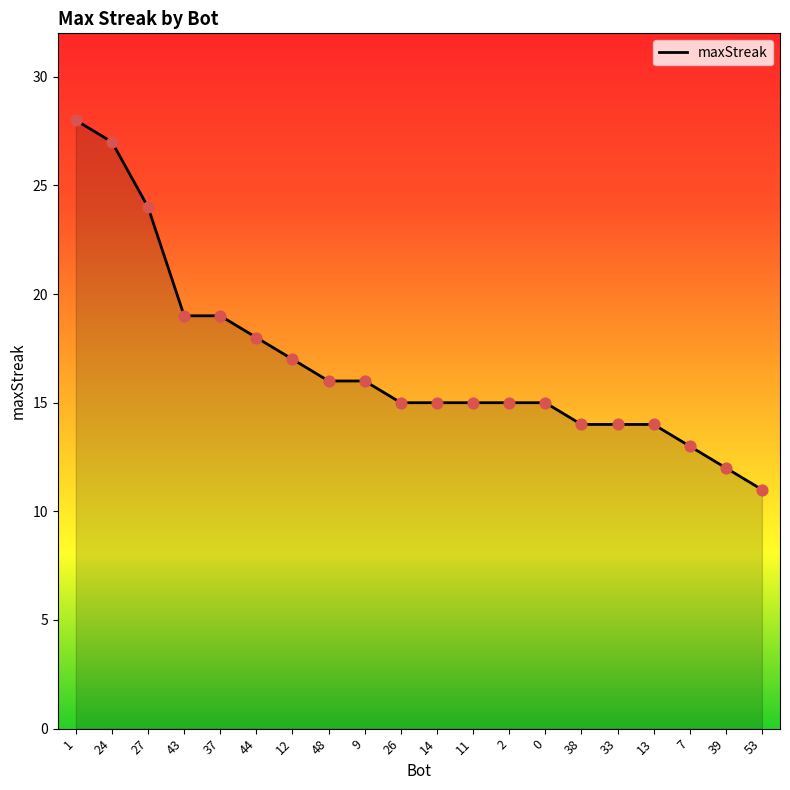

What is the ratio of the value at 37 to the value at 33?

1.4